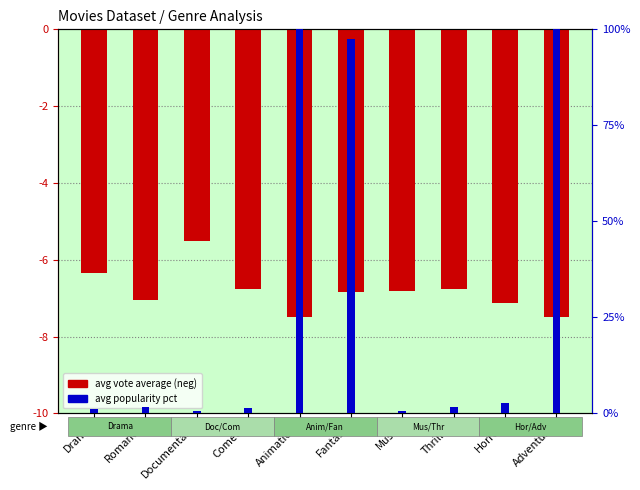

True or false: avg vote average (neg) has a value of -6.3 at Drama.

True